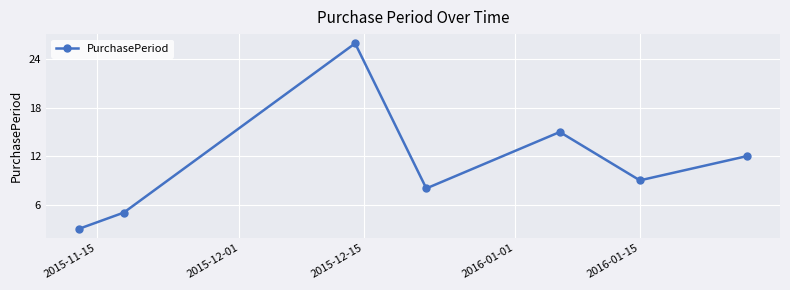

What is the value of the 6th point from the left?

9